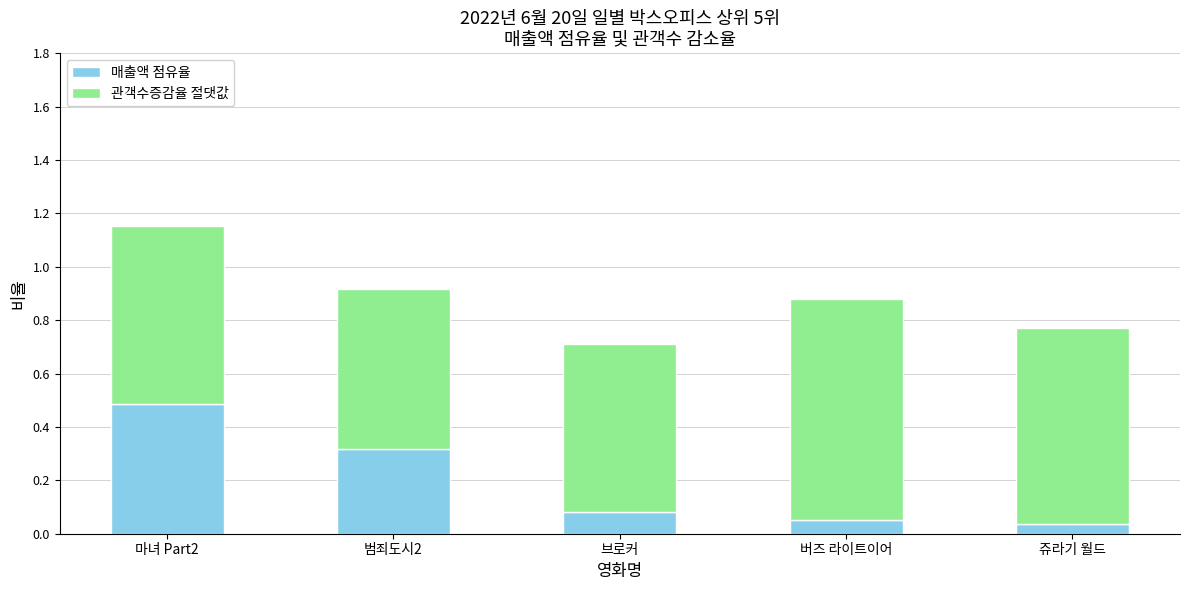

Does the chart contain stacked bars?

Yes